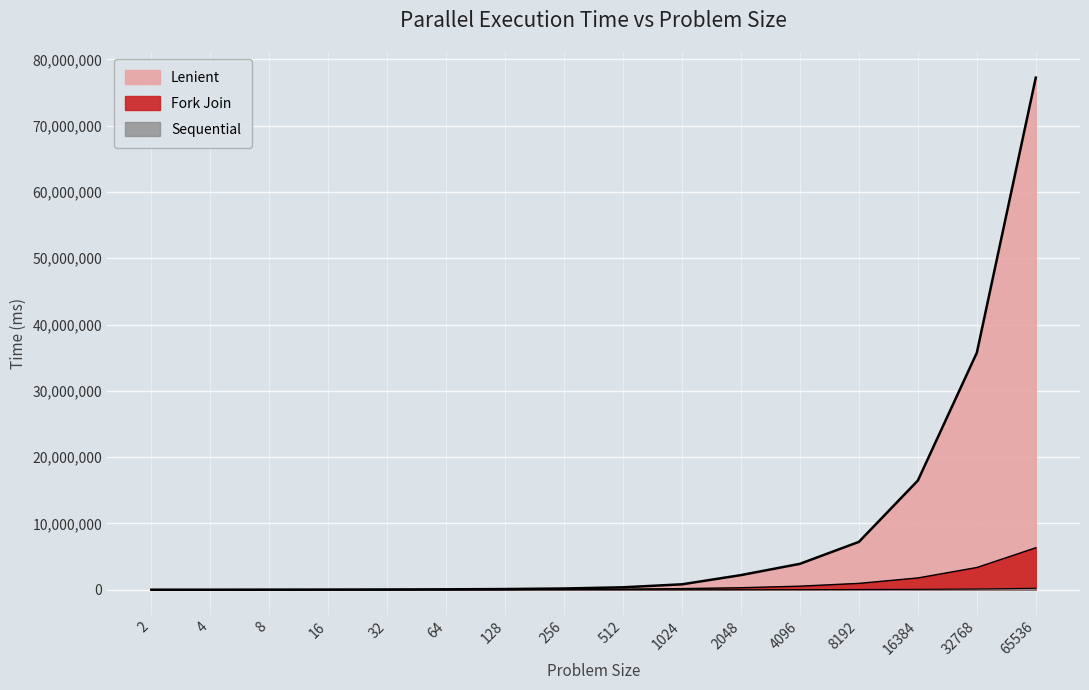

Is it true that Lenient equals 11491.3 at 8?

False